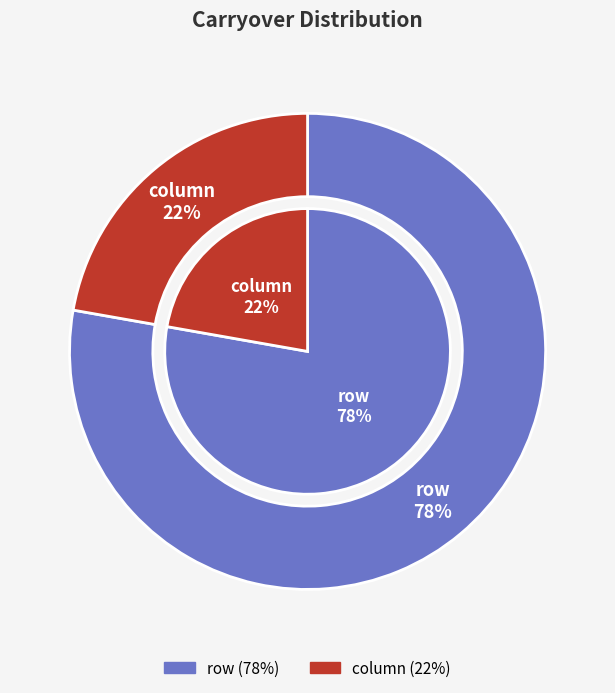

Rank the categories by value from lowest to highest.

column, row